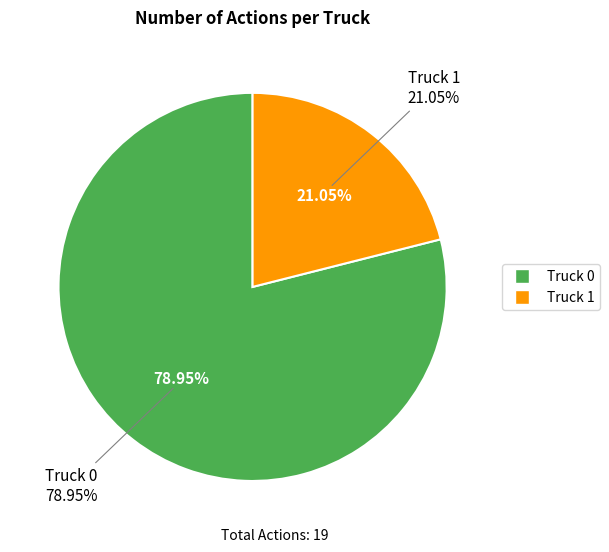

What is the smallest slice in the pie chart?

Truck 1